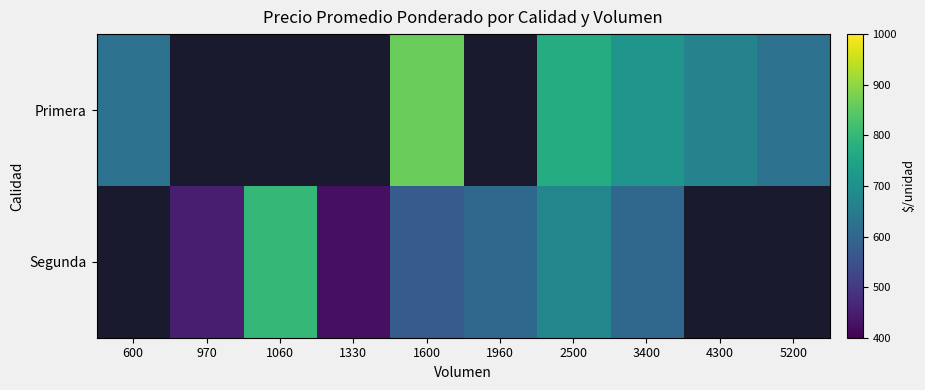

Where does the Primera series first go above 668?

1600